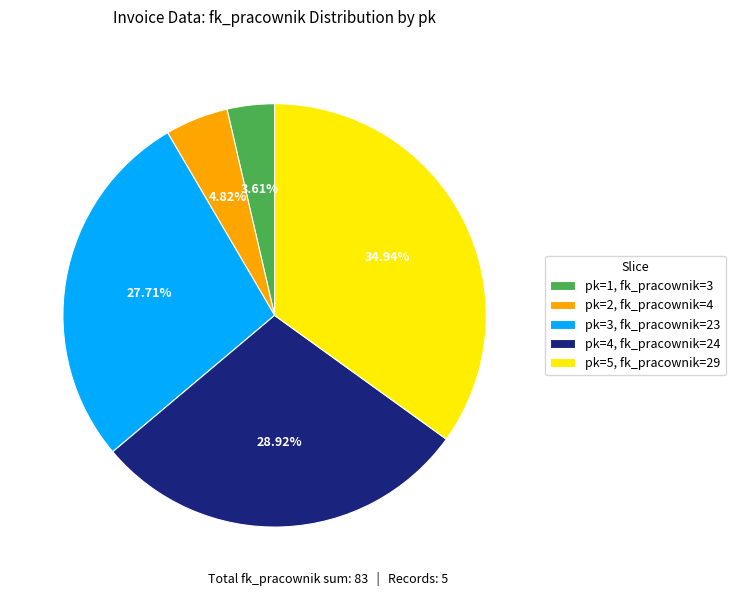

How many segments does this pie chart have?

5